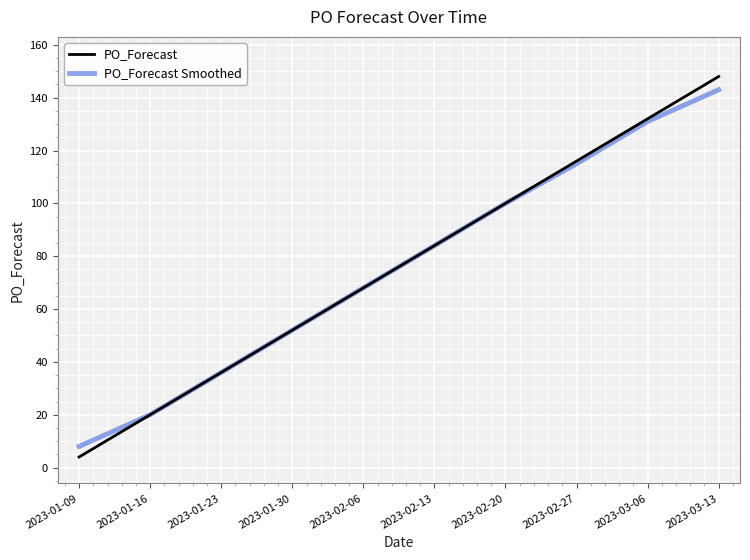

How many series are shown in this chart?

2